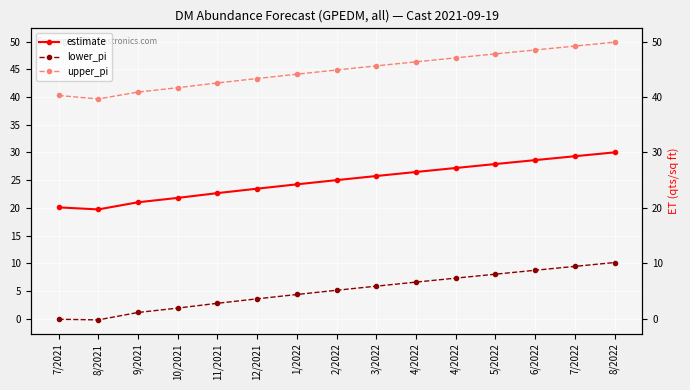

True or false: lower_pi has more than 2 points higher than both neighbors.

False